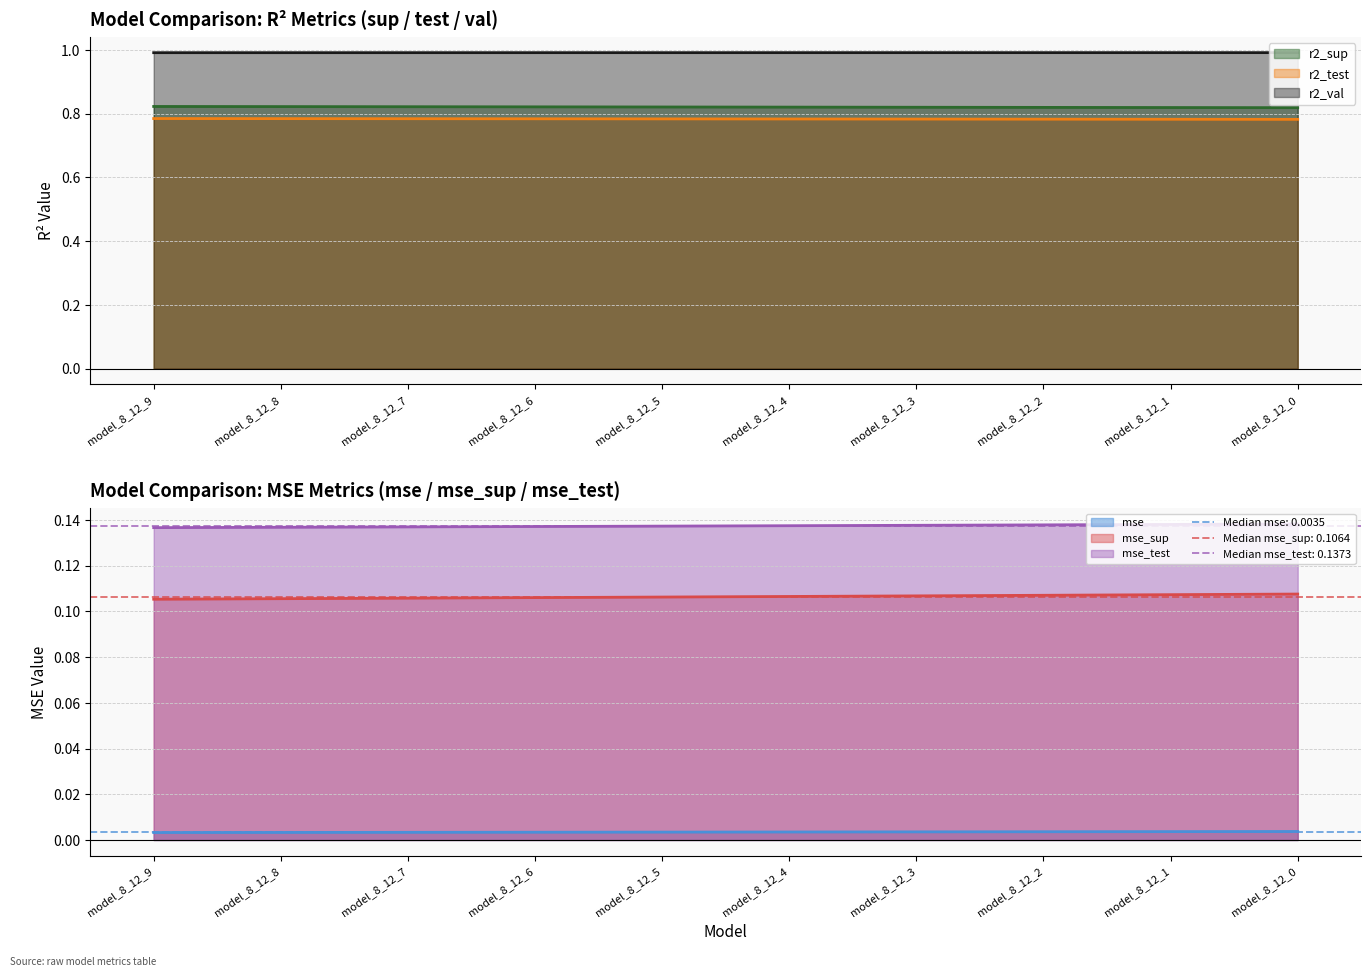

What are all the series names shown in the legend?

r2_sup, r2_test, r2_val, mse, mse_sup, mse_test